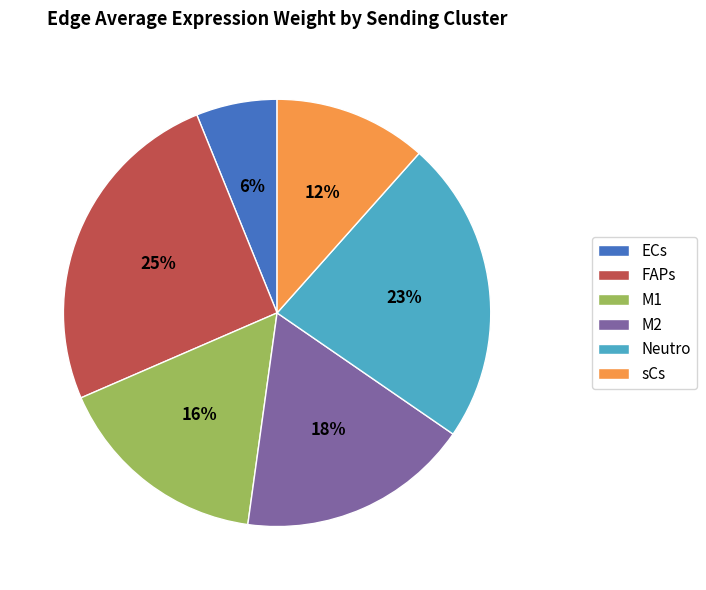

How many slices are in this pie chart?

6